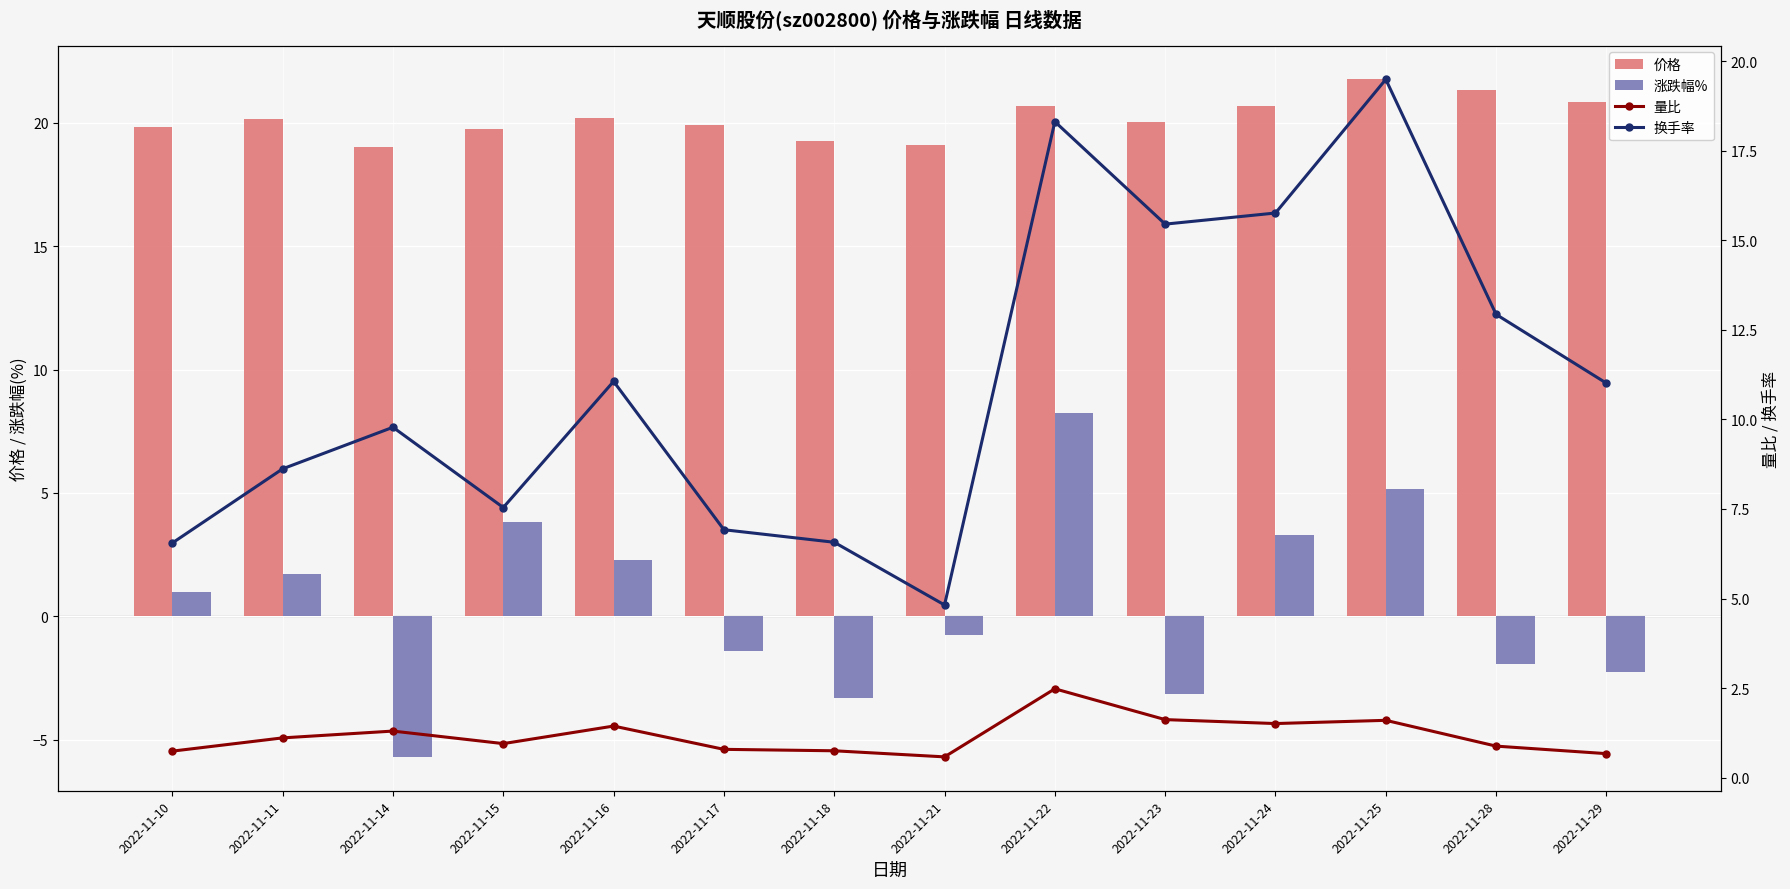

Reading left to right, what are all the values shown in this chart?

价格: 2022-11-10=19.8	2022-11-11=20.2	2022-11-14=19.0	2022-11-15=19.8	2022-11-16=20.2	2022-11-17=19.9	2022-11-18=19.3	2022-11-21=19.1	2022-11-22=20.7	2022-11-23=20.0	2022-11-24=20.7	2022-11-25=21.8	2022-11-28=21.3	2022-11-29=20.9
涨跌幅%: 2022-11-10=1.0	2022-11-11=1.7	2022-11-14=-5.7	2022-11-15=3.8	2022-11-16=2.3	2022-11-17=-1.4	2022-11-18=-3.3	2022-11-21=-0.8	2022-11-22=8.2	2022-11-23=-3.1	2022-11-24=3.3	2022-11-25=5.2	2022-11-28=-1.9	2022-11-29=-2.2
量比: 2022-11-10=0.7	2022-11-11=1.1	2022-11-14=1.3	2022-11-15=0.9	2022-11-16=1.4	2022-11-17=0.8	2022-11-18=0.8	2022-11-21=0.6	2022-11-22=2.5	2022-11-23=1.6	2022-11-24=1.5	2022-11-25=1.6	2022-11-28=0.9	2022-11-29=0.7
换手率: 2022-11-10=6.5	2022-11-11=8.6	2022-11-14=9.8	2022-11-15=7.5	2022-11-16=11.1	2022-11-17=6.9	2022-11-18=6.6	2022-11-21=4.8	2022-11-22=18.3	2022-11-23=15.4	2022-11-24=15.8	2022-11-25=19.5	2022-11-28=12.9	2022-11-29=11.0